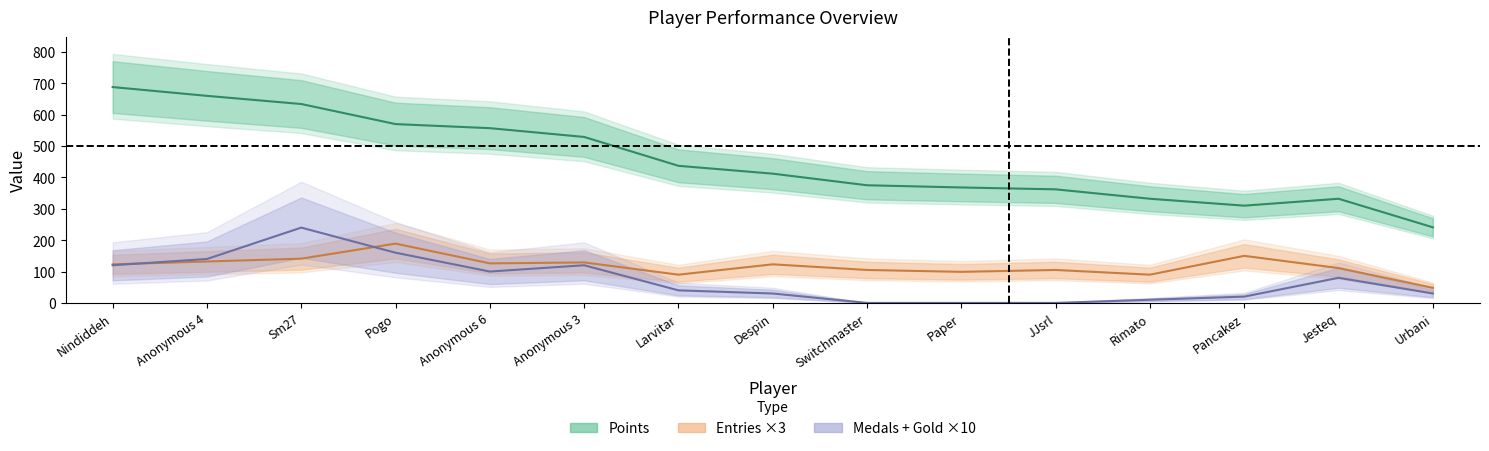

Does the chart have visible grid lines?

No